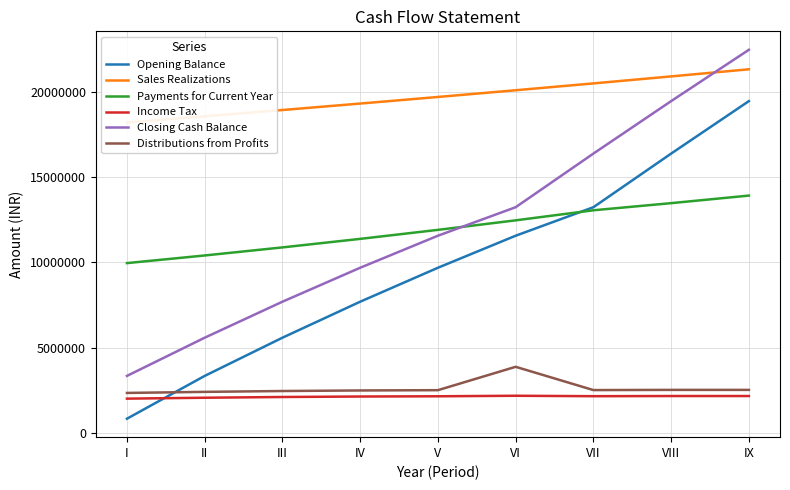

What is the value of the Payments for Current Year point at the 7th from the left?

13042241.1